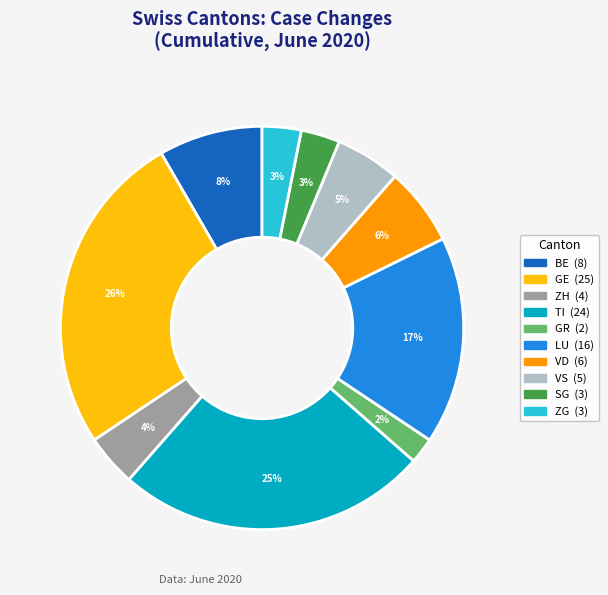

Combined, do VD and TI account for over 50%?

No